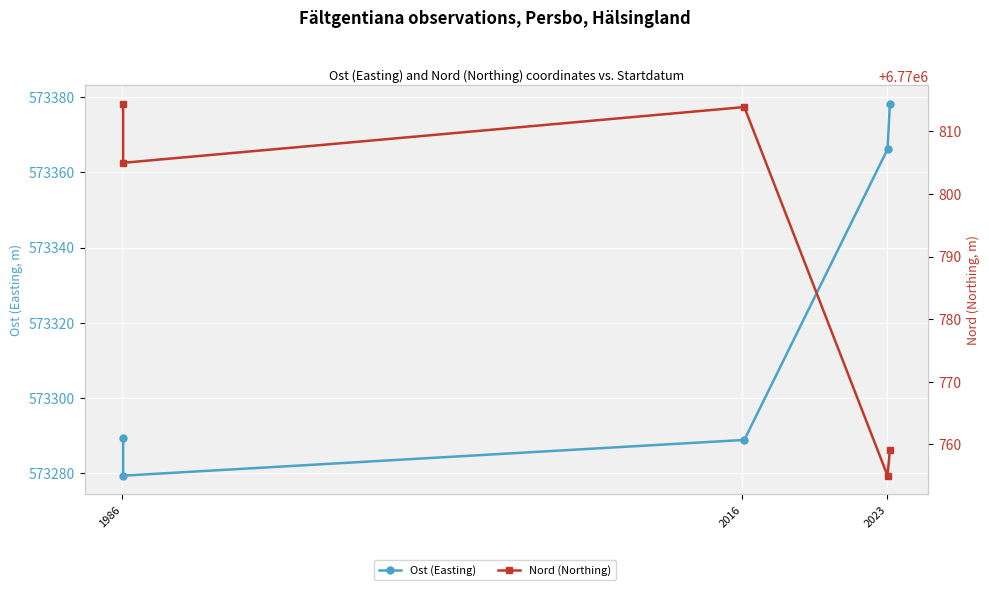

True or false: Ost (Easting) and Nord (Northing) cross at least once.

False